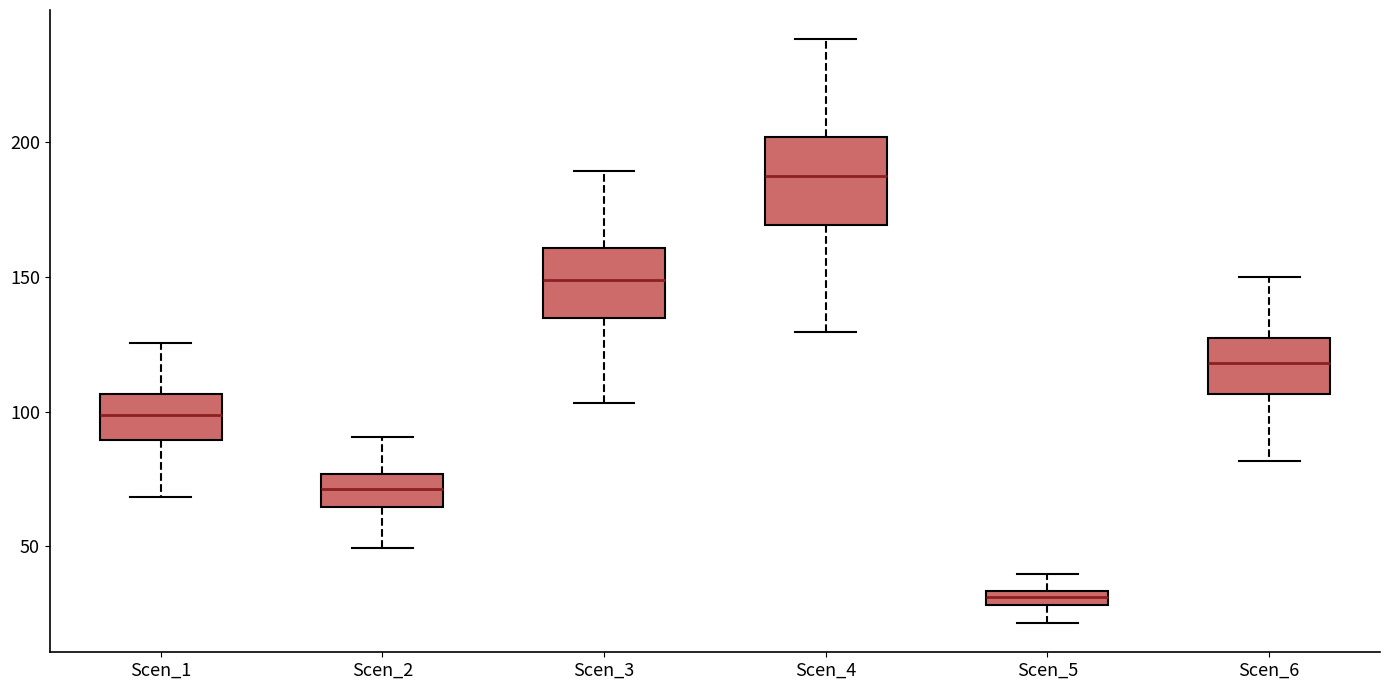

Where is the upper edge of the box for Scen_1 on the y-axis? The values are not printed on the chart, so give them approximately, as read against the axis.

105